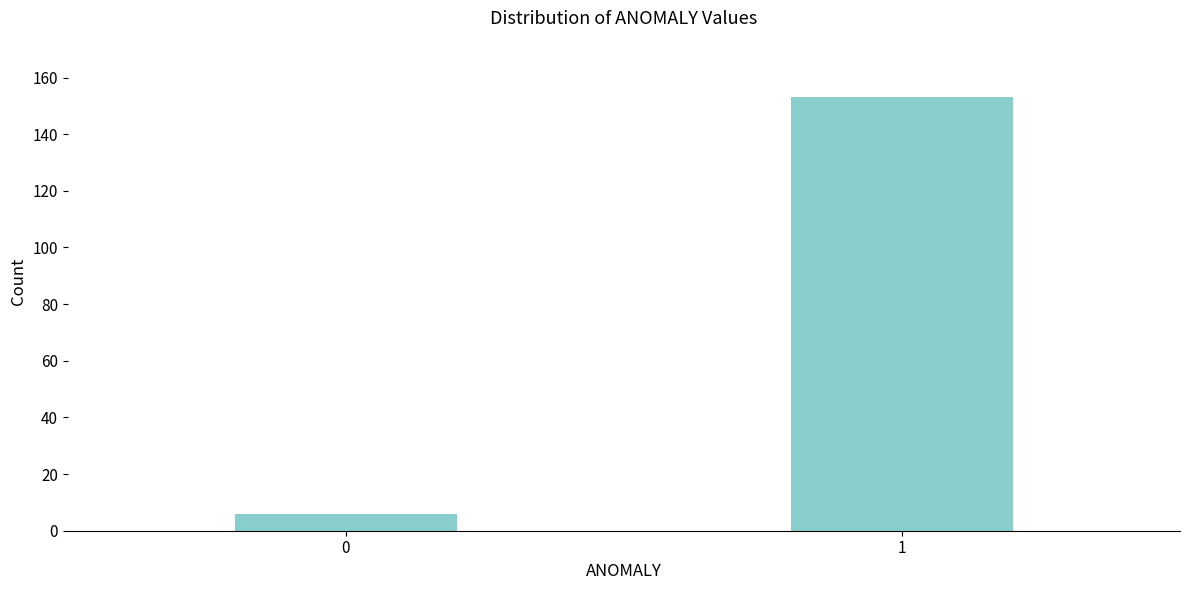

Reading left to right, list all the values displayed in this chart.

0=6	1=153